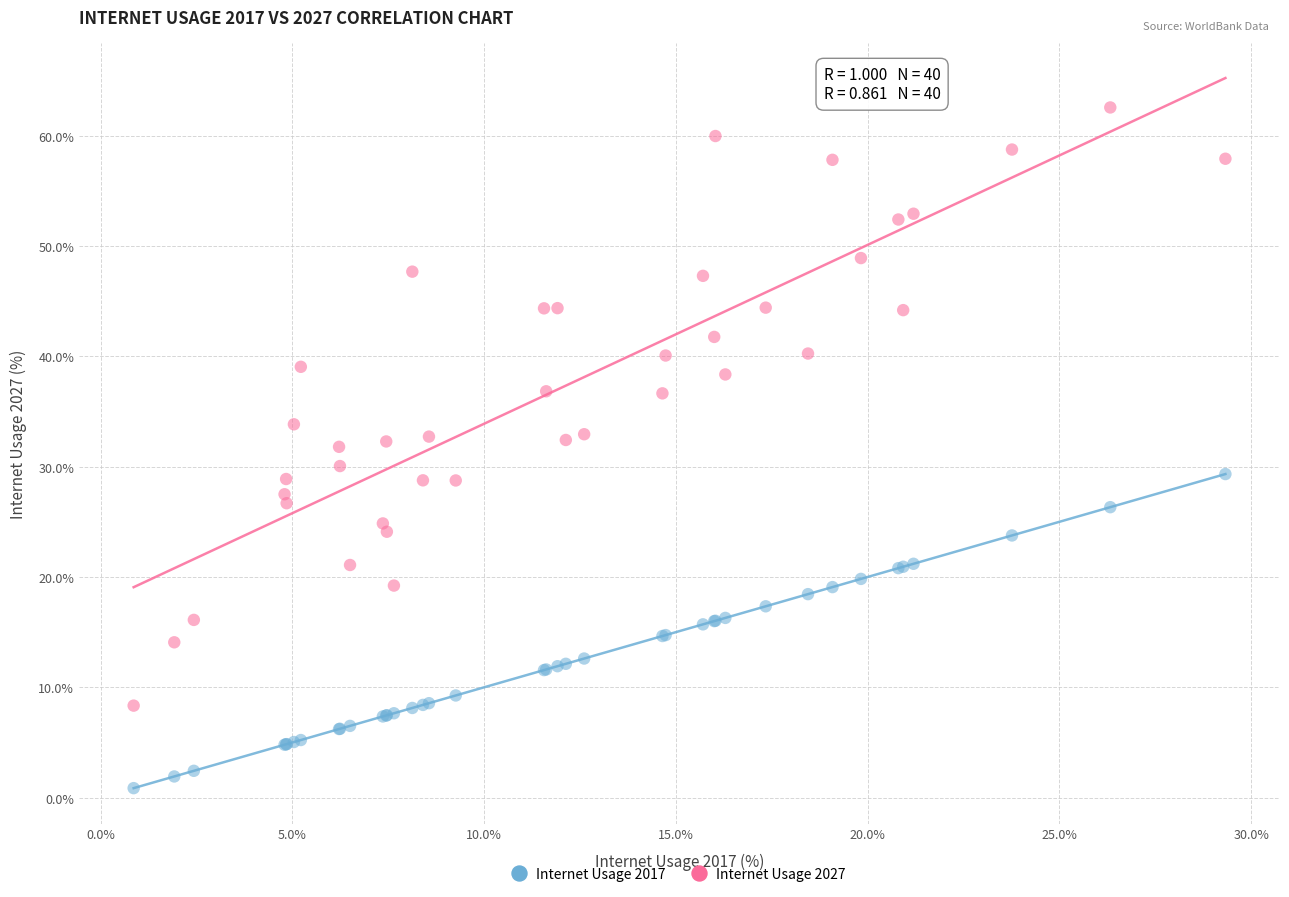

What is the X range (max minus min) for the scatter plot?

28.5